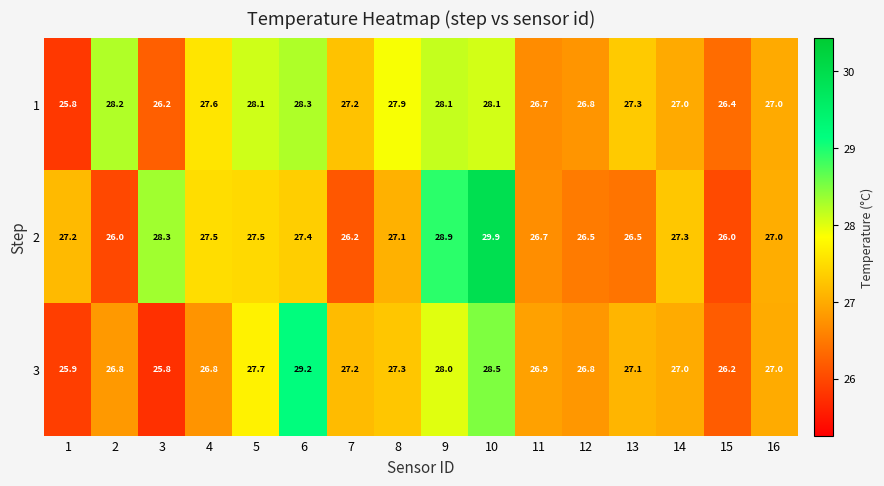

What is the spread (max minus min) of values at 7?

1.0